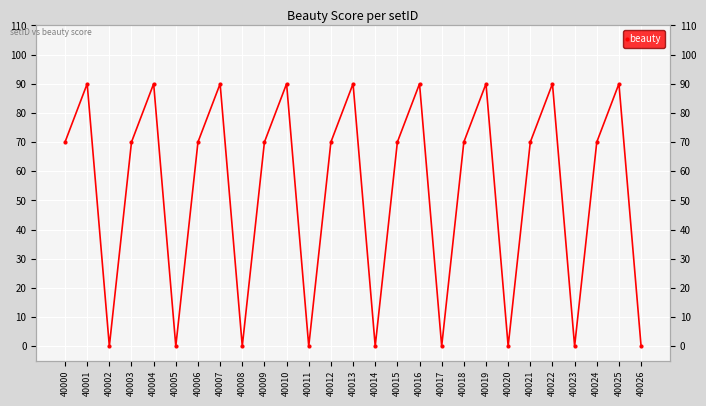

Where is the data nearest to the value 45?

40000